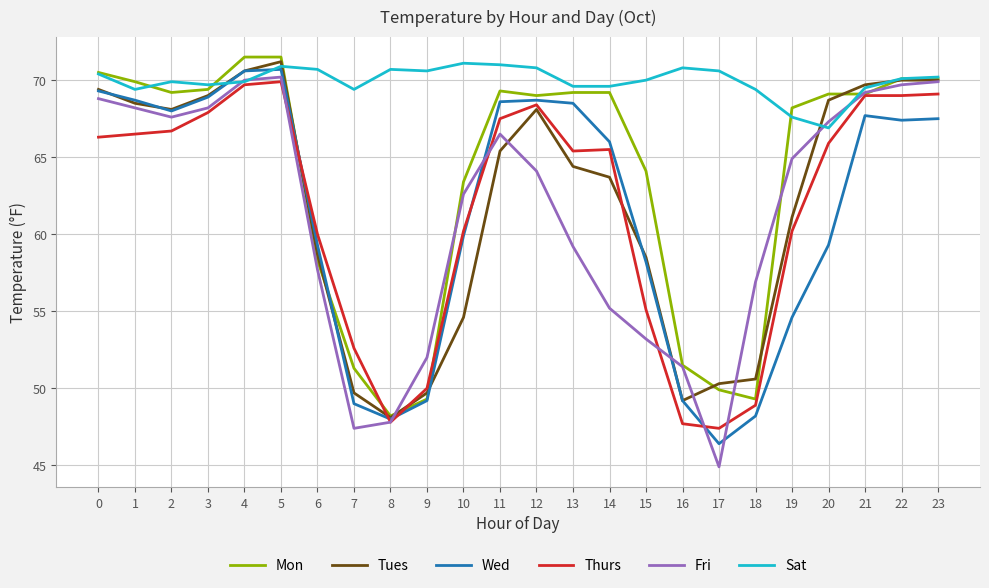

Rank the series at 17 from lowest to highest value.

Fri, Wed, Thurs, Mon, Tues, Sat